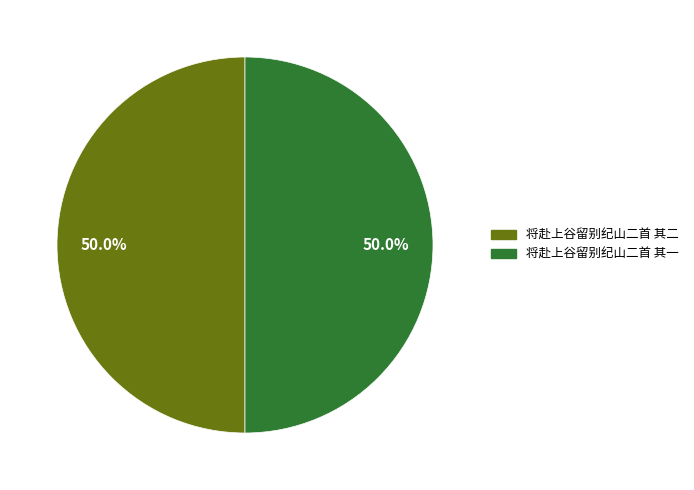

What is the ratio of the value at 将赴上谷留别纪山二首 其二 to the value at 将赴上谷留别纪山二首 其一?

1.0